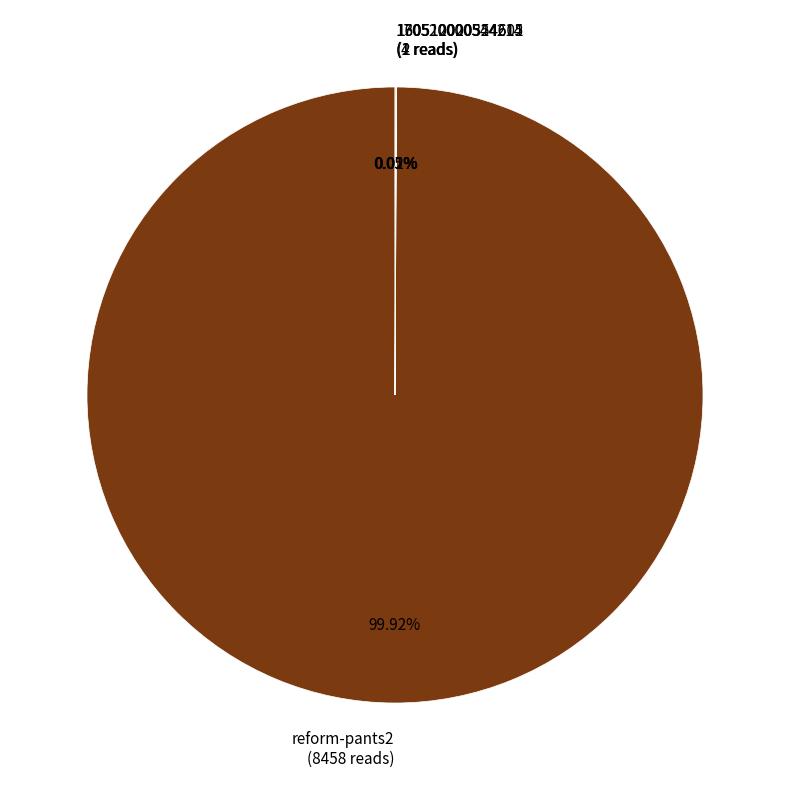

Is reform-pants2 (8458 reads) the majority of the pie?

Yes